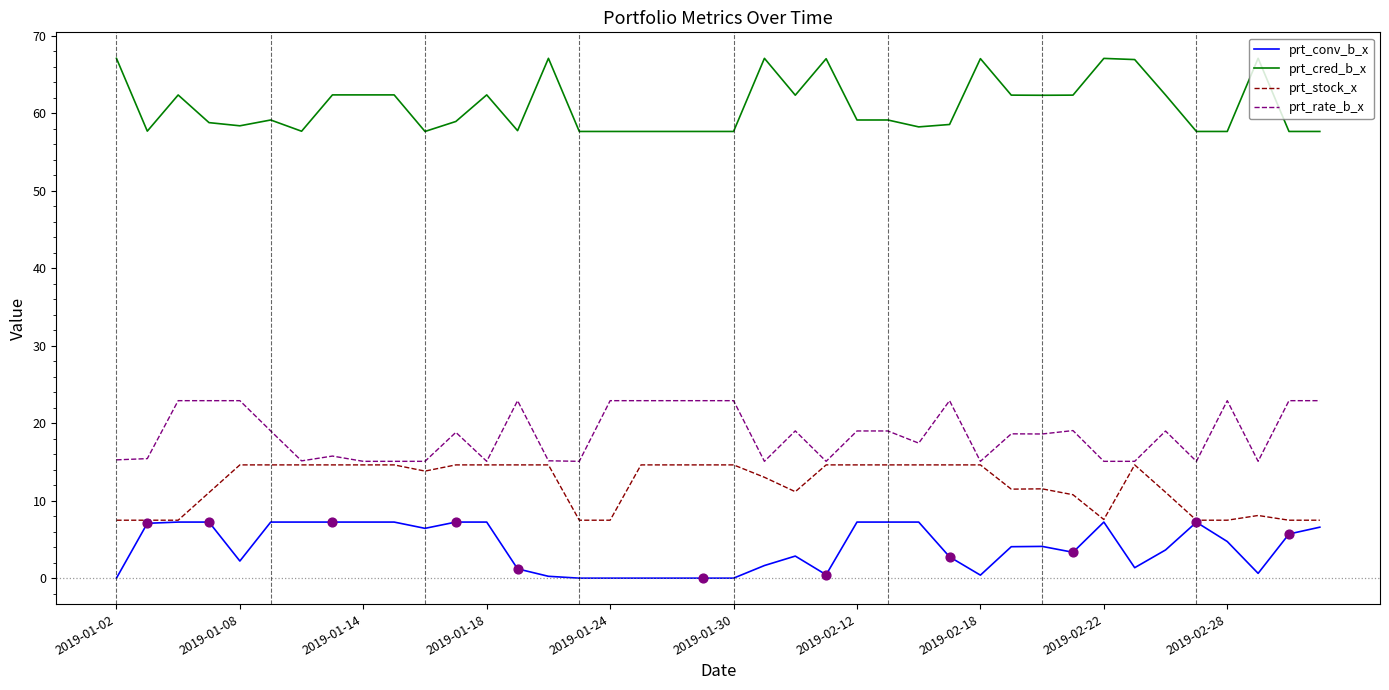

True or false: prt_cred_b_x and prt_stock_x cross at least once.

False